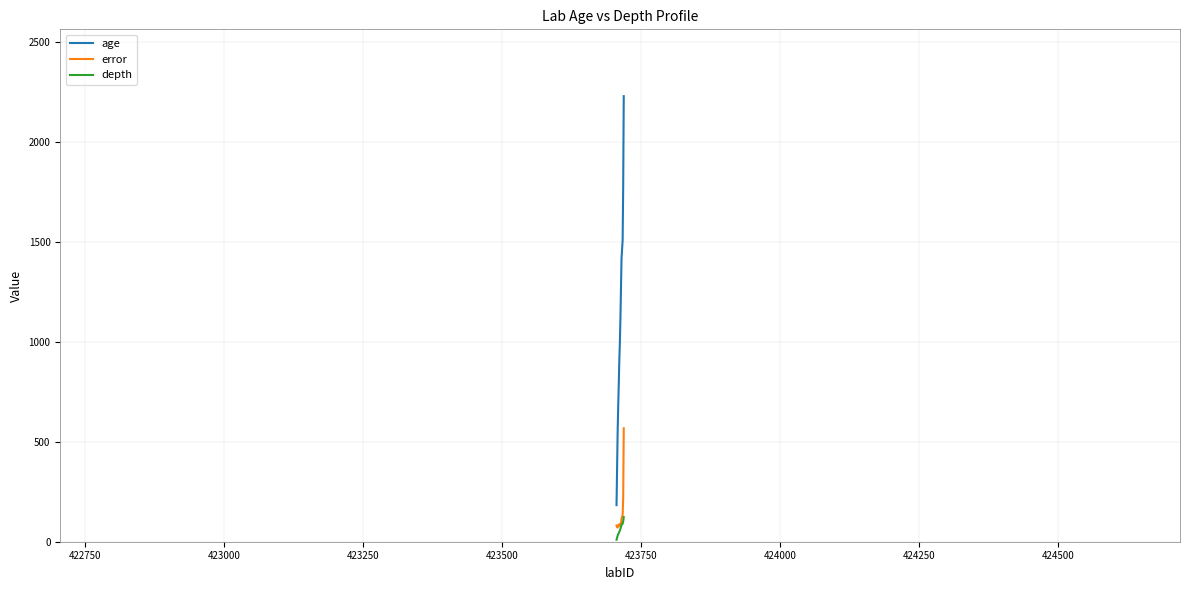

True or false: depth and age cross at least once.

False